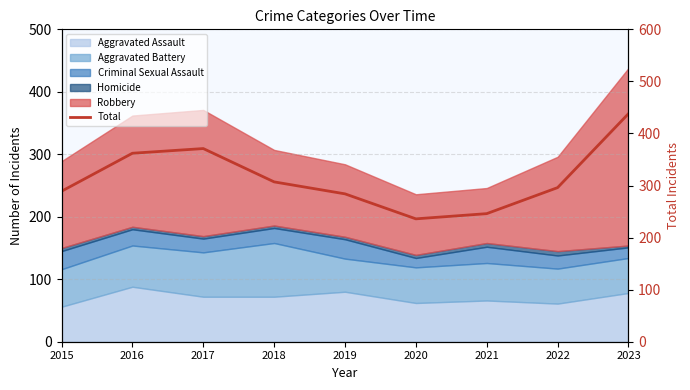

What is the maximum value shown in the chart?

438